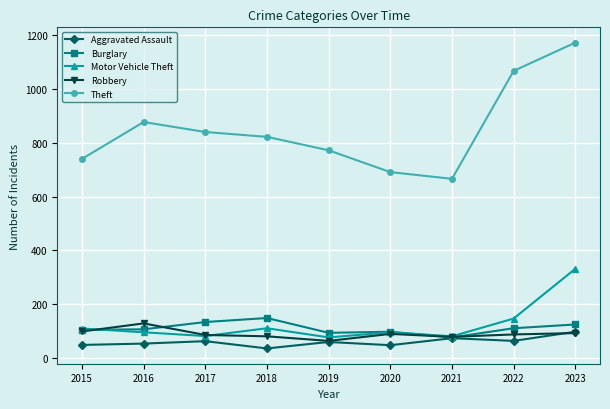

The value of Aggravated Assault at 2023 is 145. True or false?

False